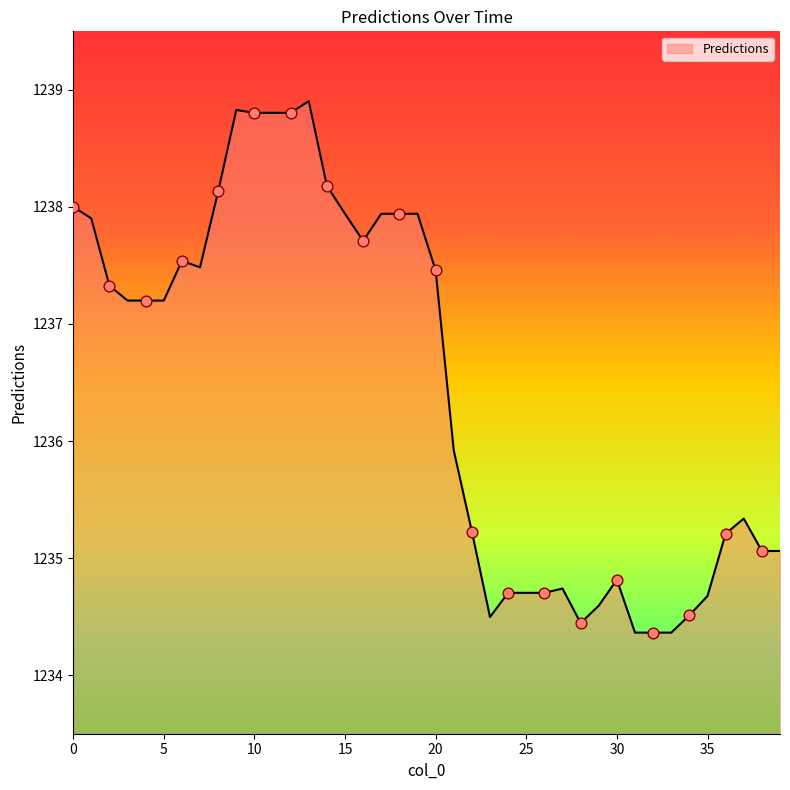

What is the difference between the maximum and minimum values?

4.5